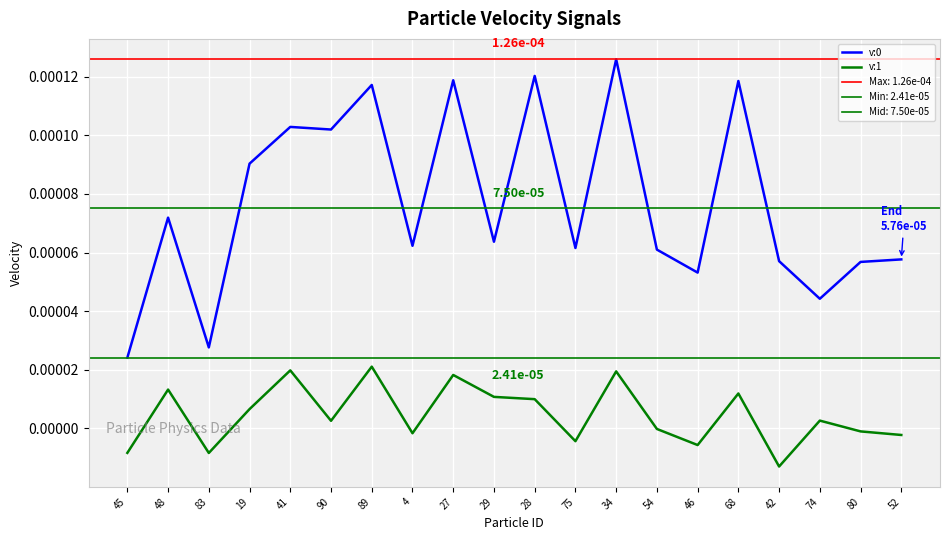

What is the label of the 3rd point from the right?

74